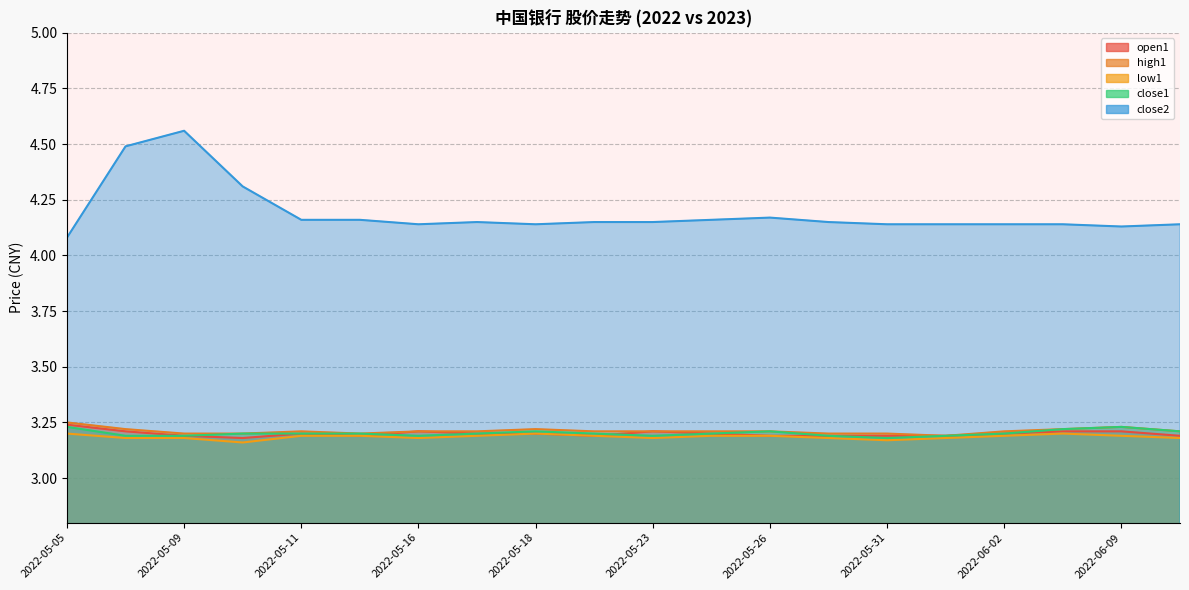

What is the difference between the highest and lowest values at 2022-06-09?

0.9